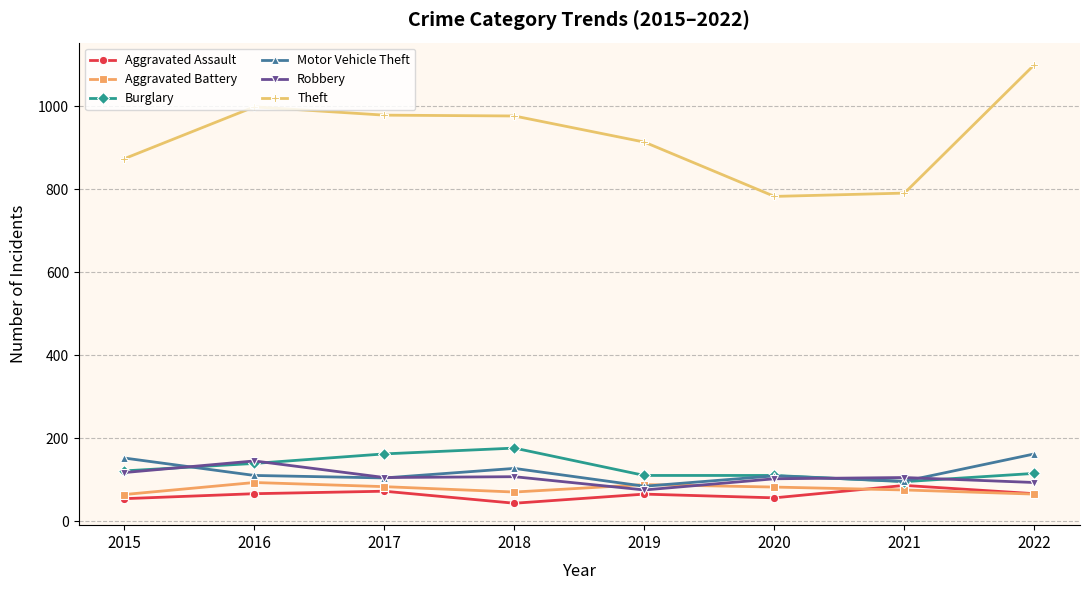

What is the difference between the highest and lowest values at 2018?

934